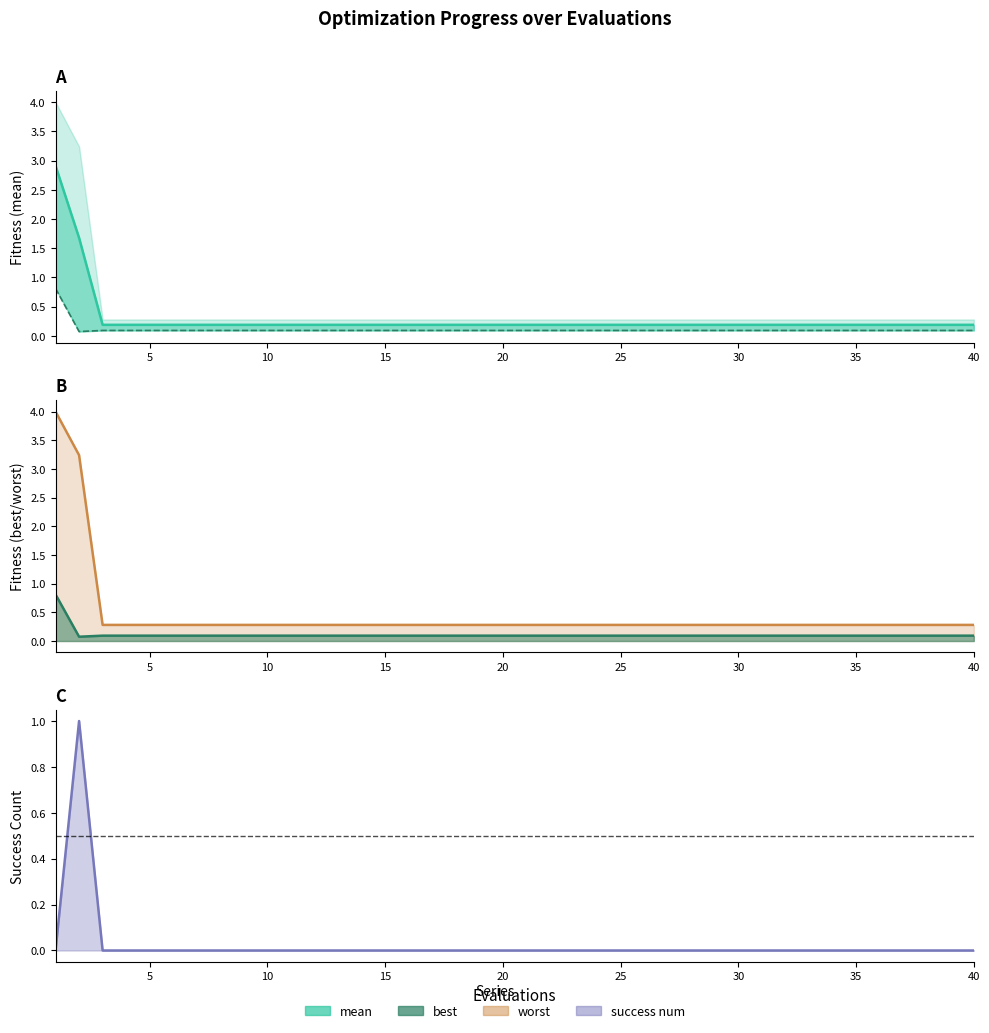

Which series has the largest range (max minus min)?

worst